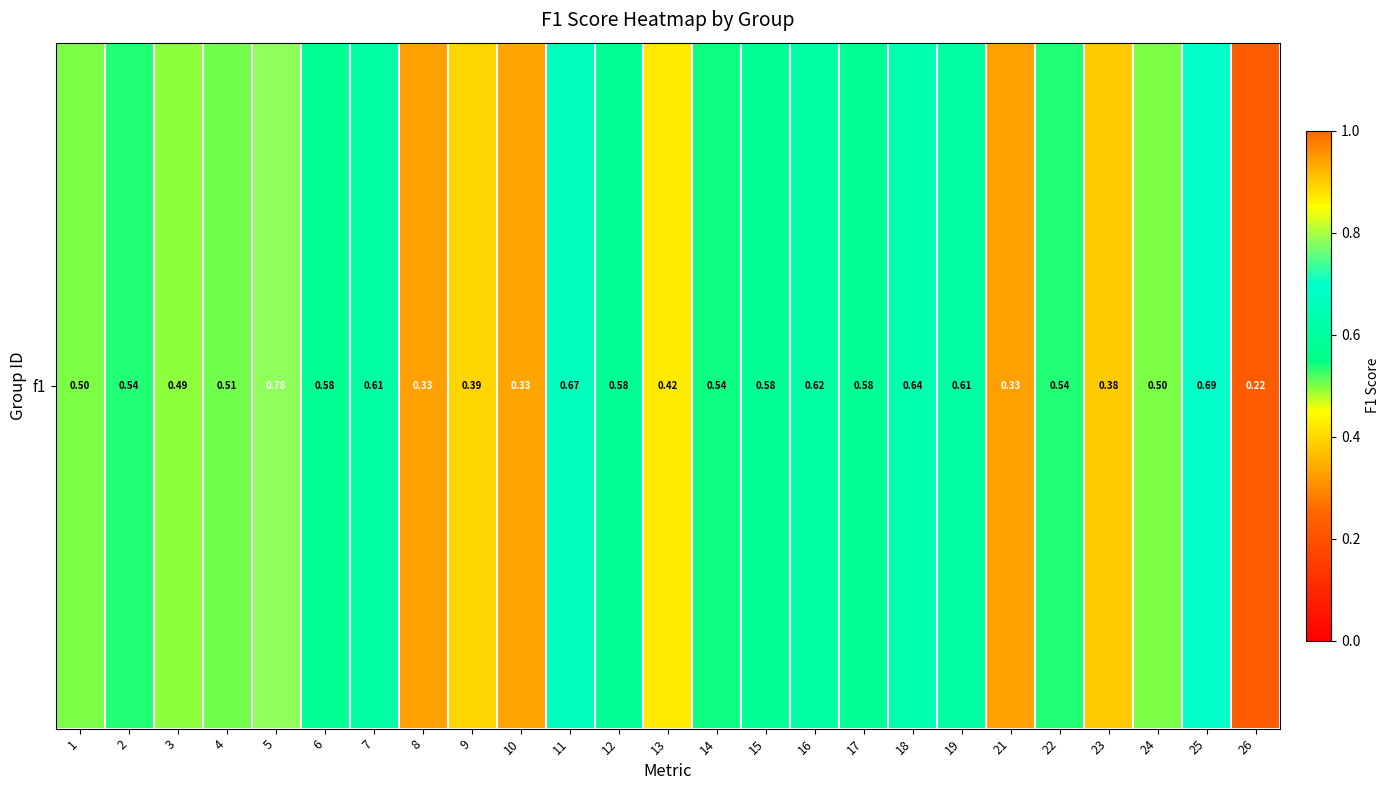

Reading right to left, list all the values displayed in this chart.

0.2	0.7	0.5	0.4	0.5	0.3	0.6	0.6	0.6	0.6	0.6	0.5	0.4	0.6	0.7	0.3	0.4	0.3	0.6	0.6	0.8	0.5	0.5	0.5	0.5